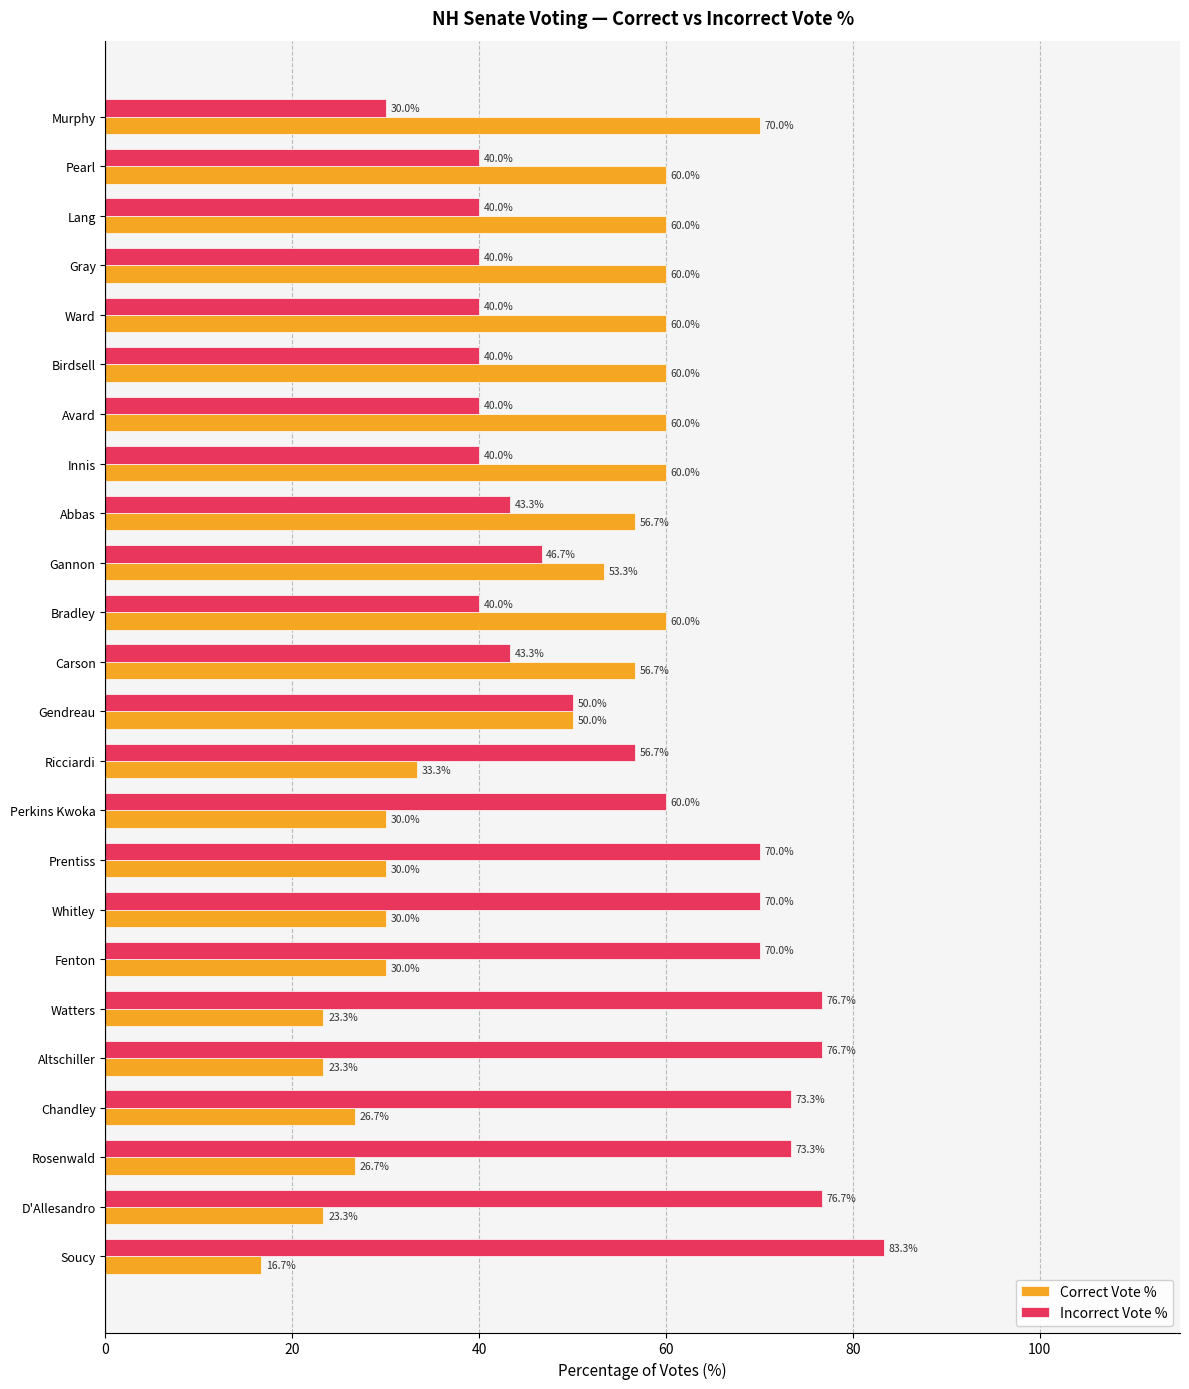

What is the difference between the second highest and minimum values in the Correct Vote % series?

43.3